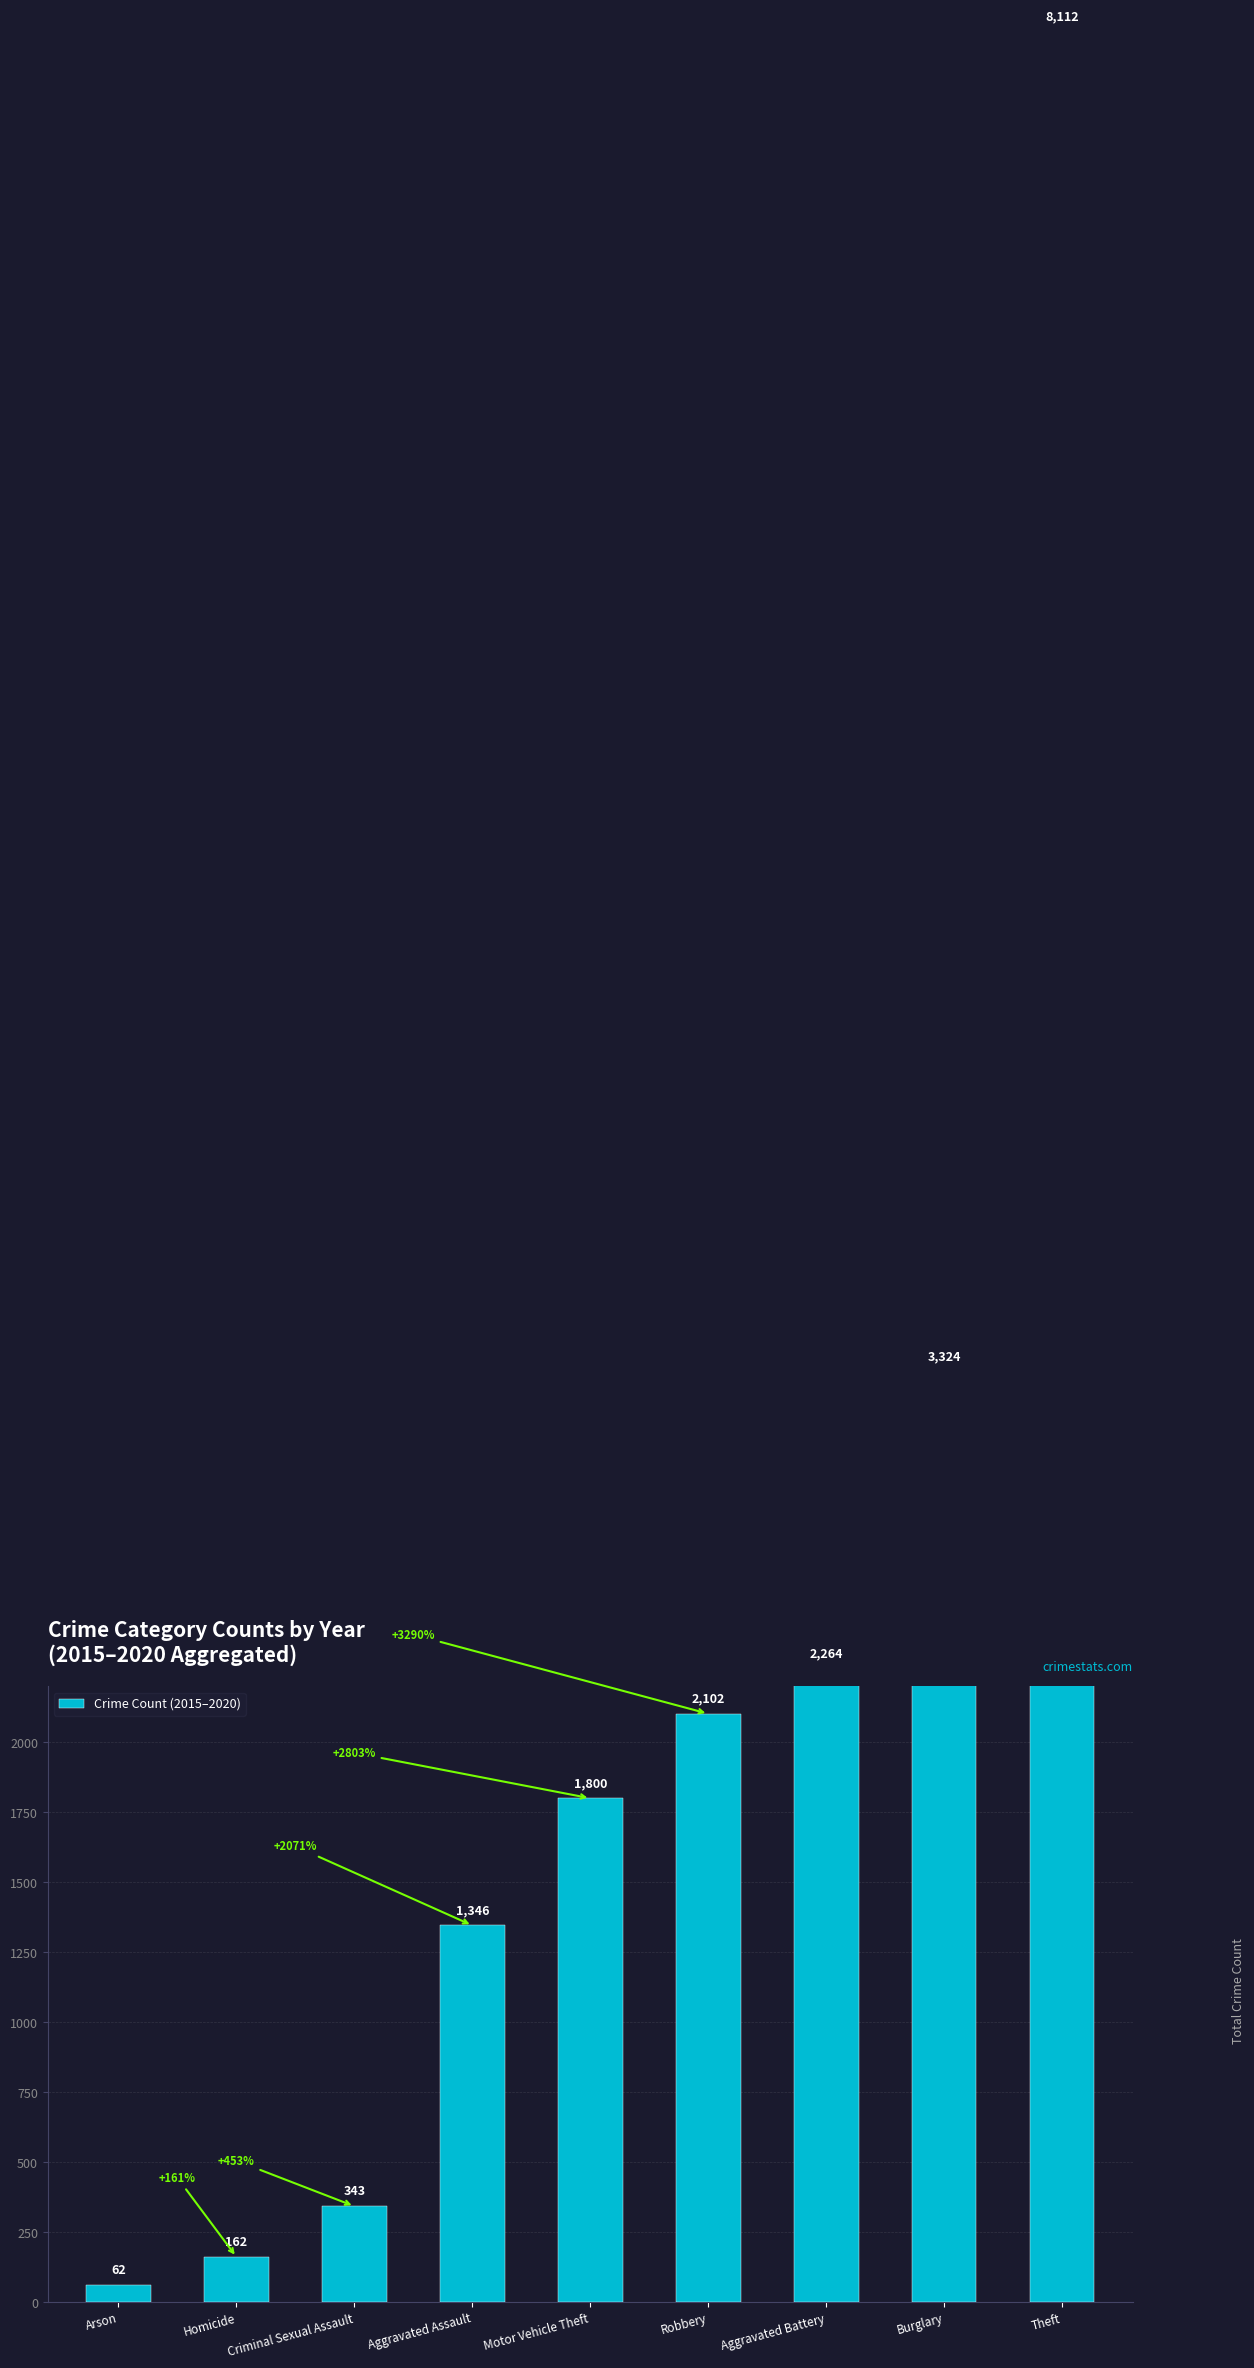

The chart shows a value of 739 at Burglary. True or false?

False